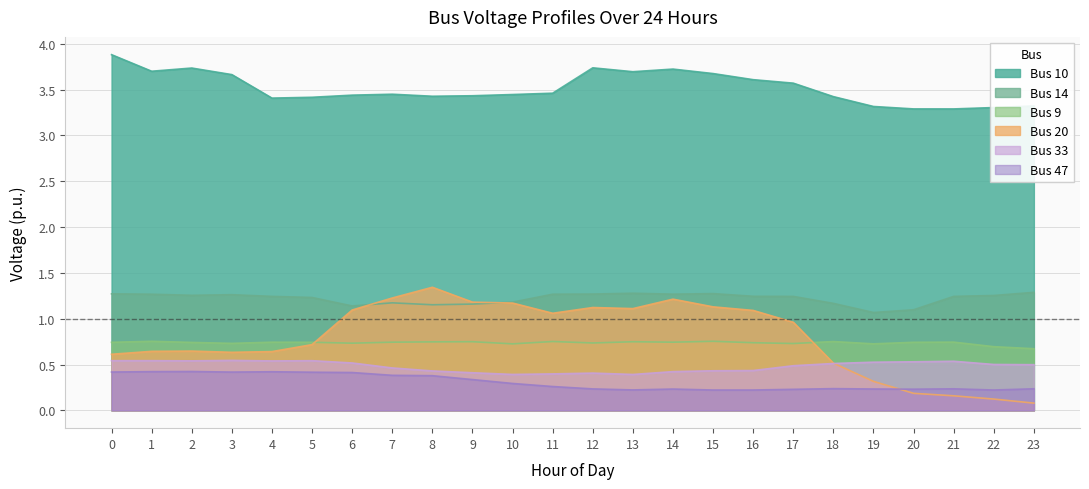

List the labels in order of Bus 20 value, smallest first.

23, 22, 21, 20, 19, 18, 0, 3, 4, 1, 2, 5, 17, 11, 16, 6, 13, 12, 15, 10, 9, 14, 7, 8